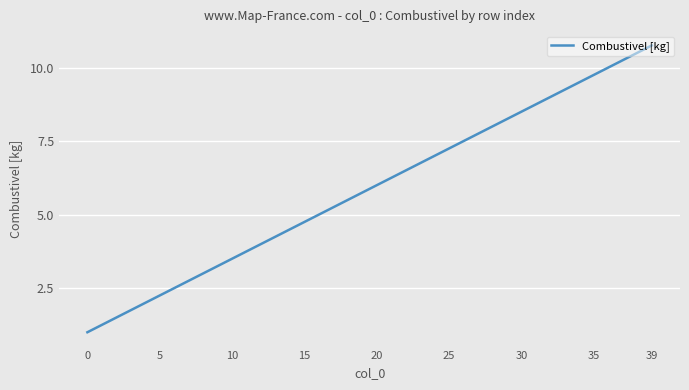

Read the value at 10.

3.5